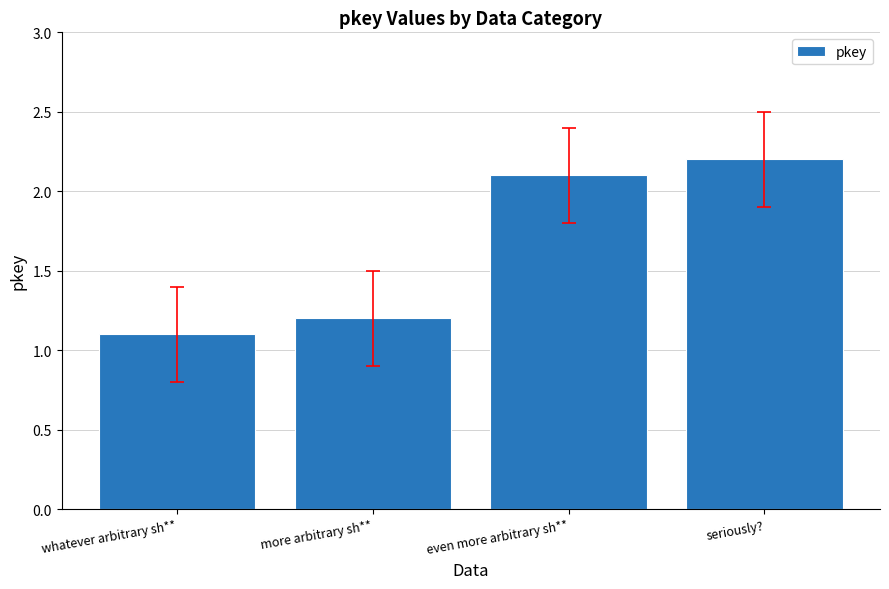

What is the change in value from even more arbitrary sh** to seriously??

+0.1